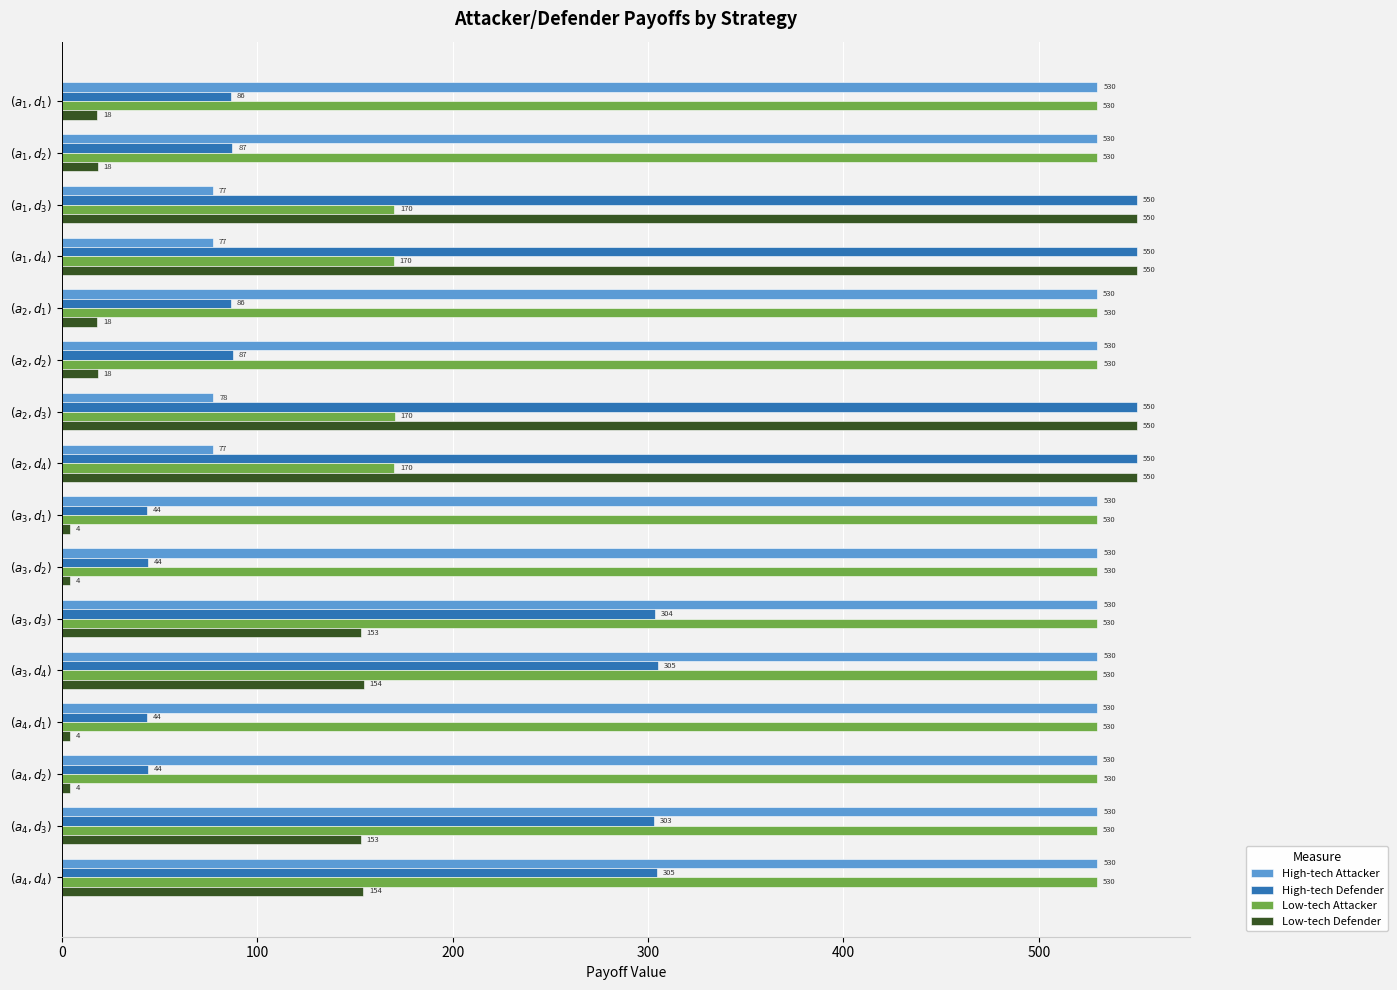

Which series has the widest spread of values?

Low-tech Defender